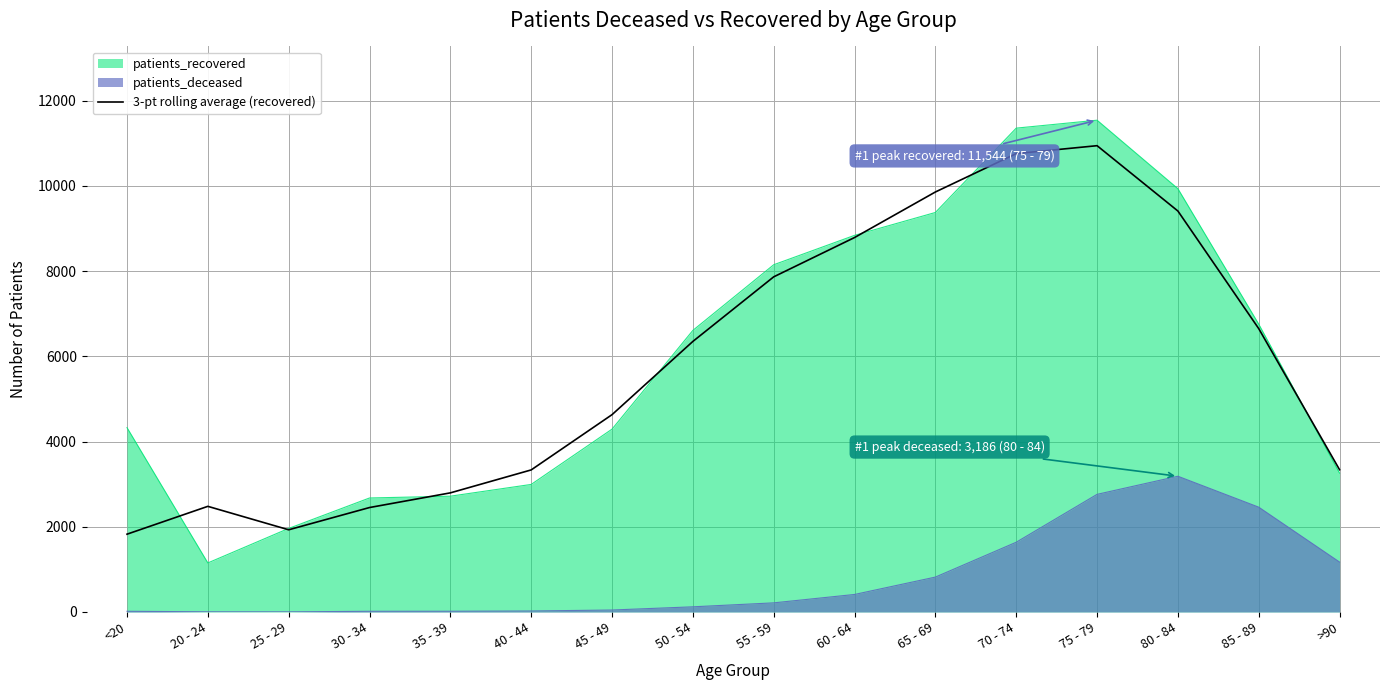

How many data points are above 6351?

7